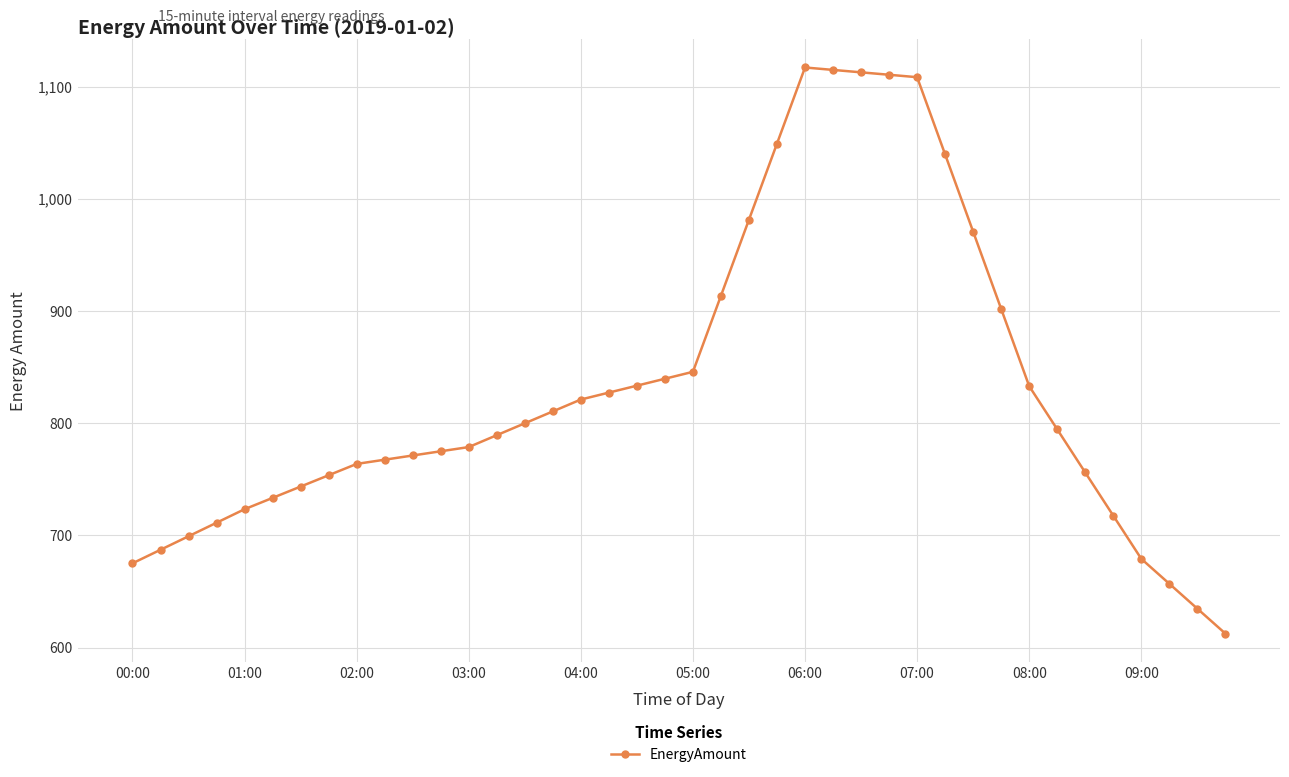

Count the number of values greater than 794.

20